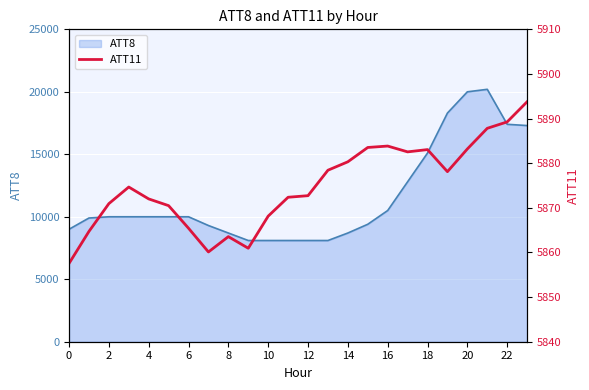

What is the ratio of the value at 4 to the value at 14?

1.0